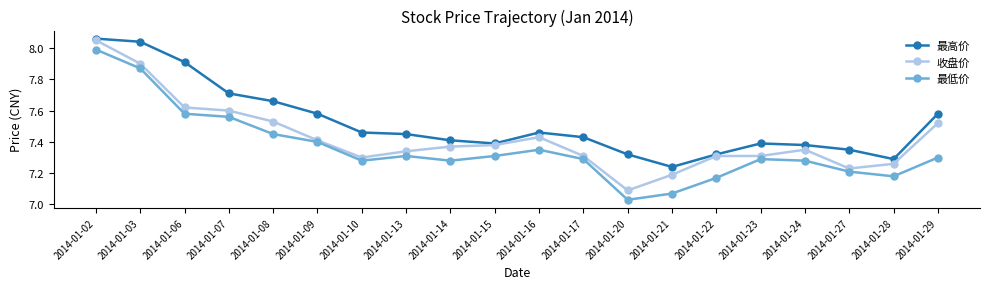

Which category has the lowest value across all series?

2014-01-20